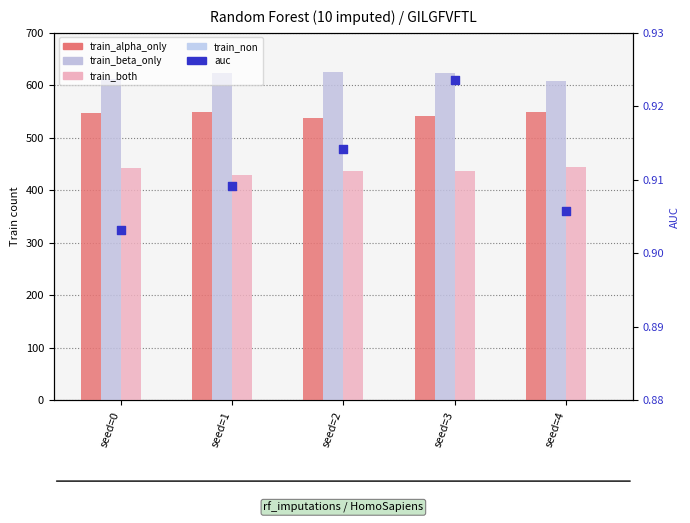

At how many categories does at least one series exceed 98?

5